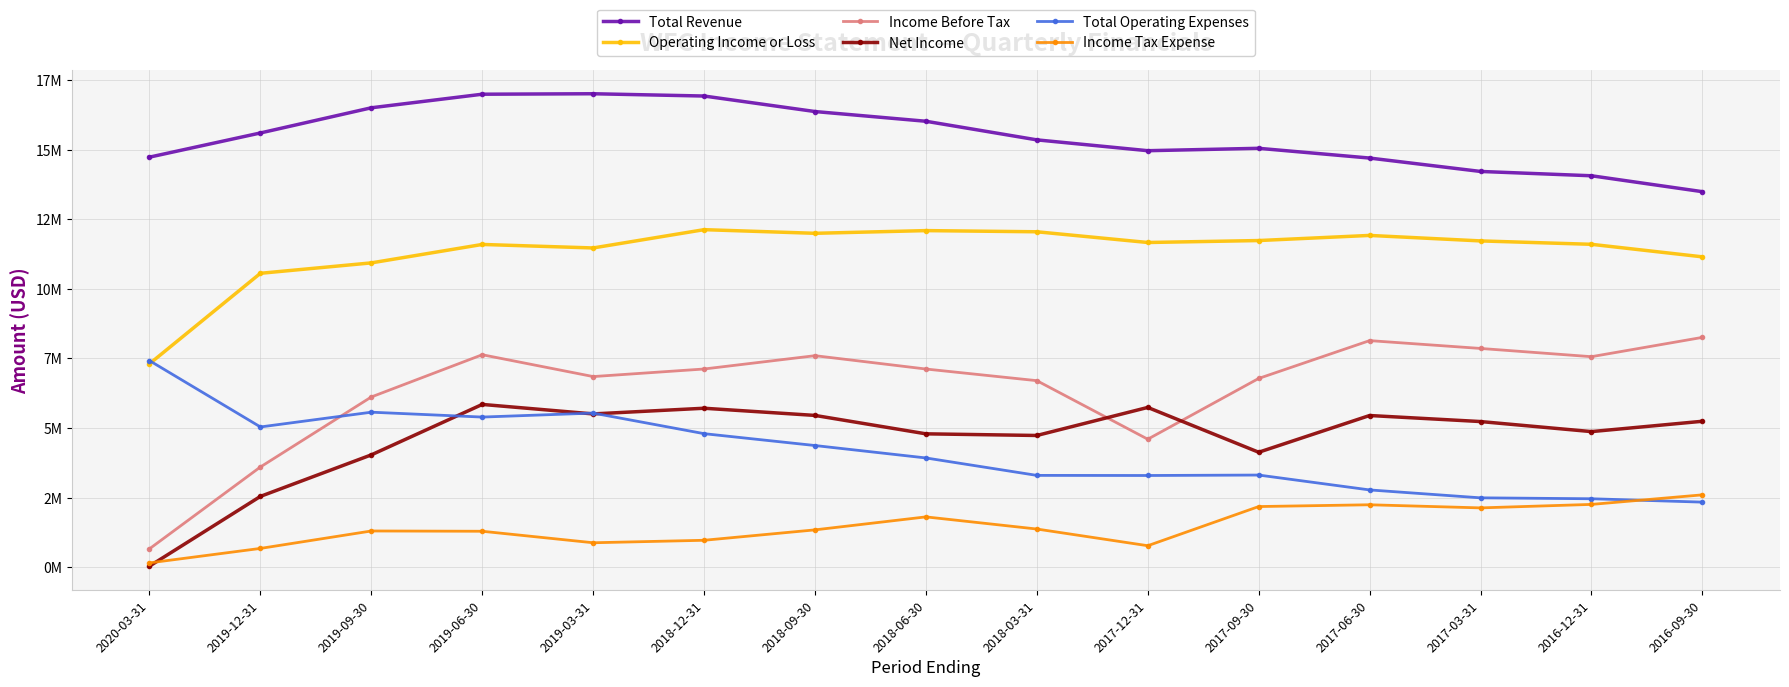

Which category has the lowest value in the Income Tax Expense series?

2020-03-31